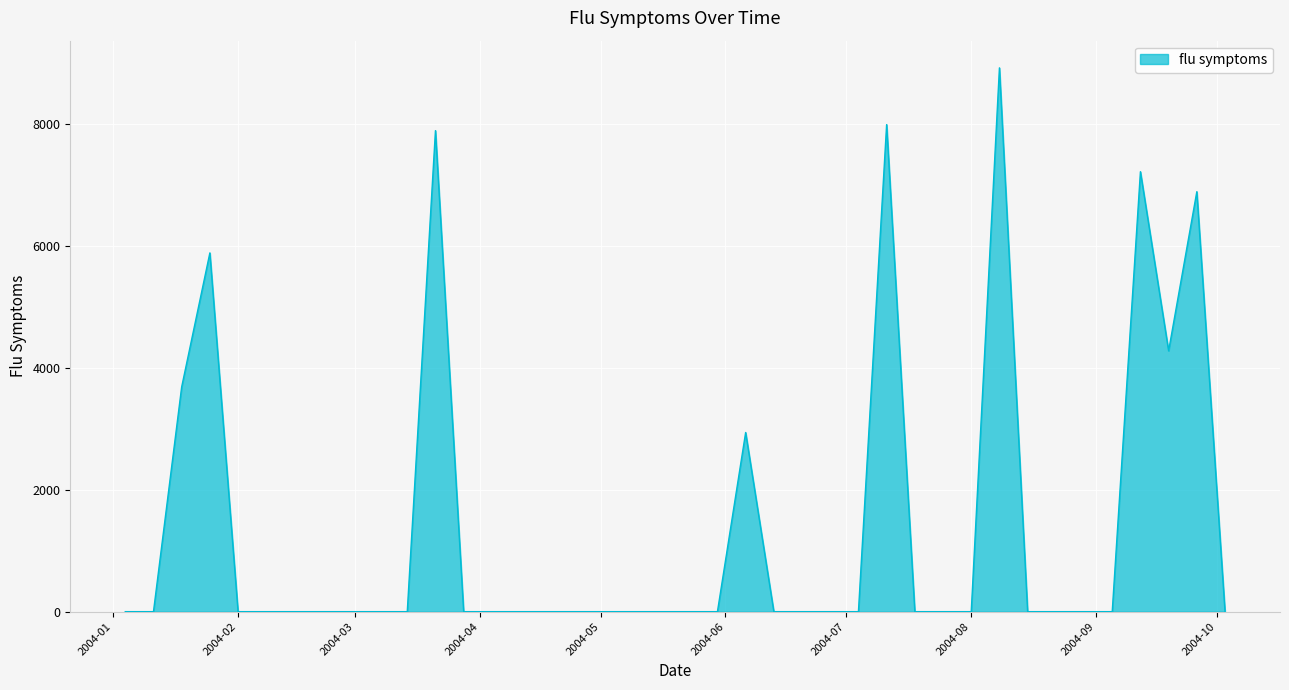

What is the greatest value displayed?

8917.8